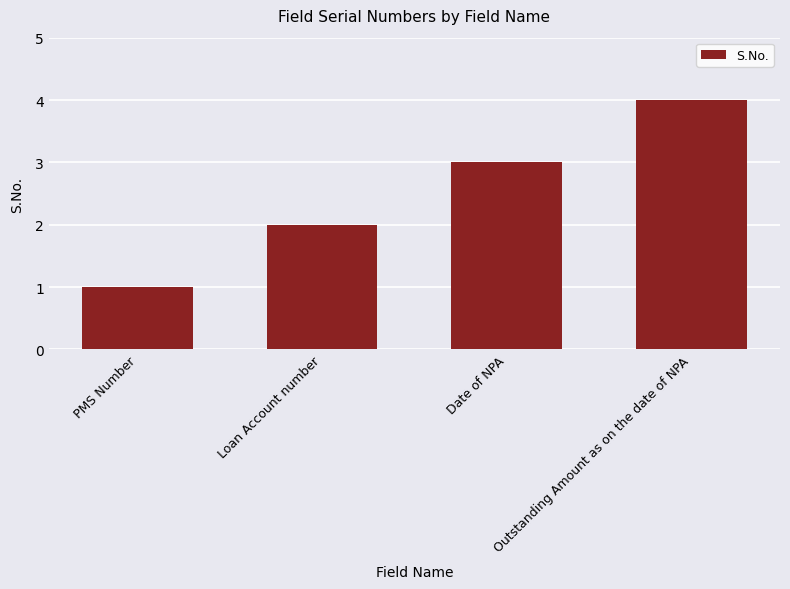

The value at Outstanding Amount as on the date of NPA is 4. True or false?

True